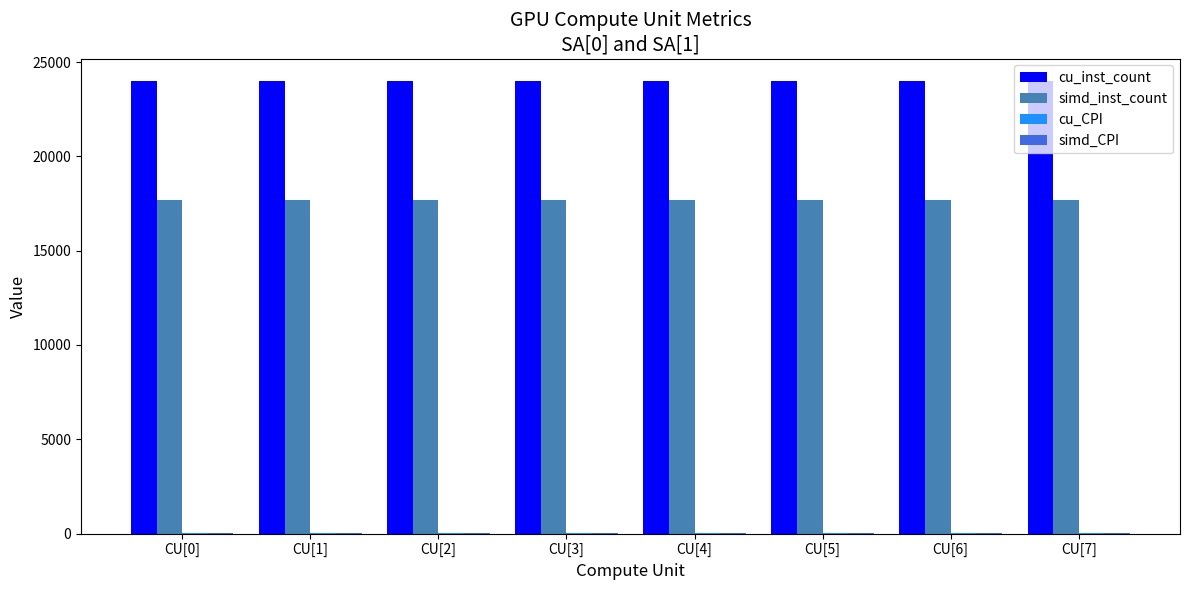

Count the number of data series in this chart.

4